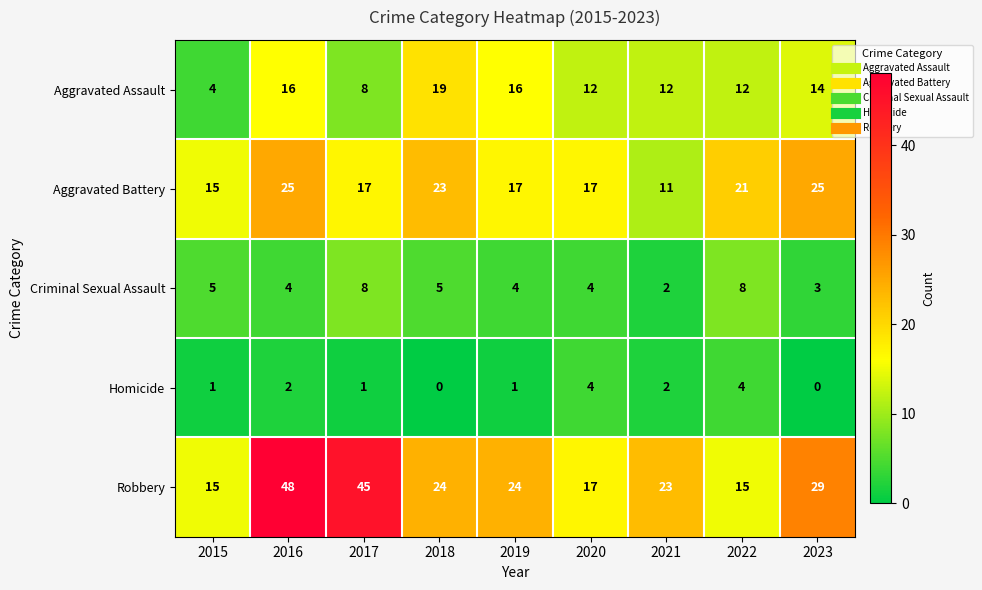

Rank the series by their maximum value, from lowest to highest.

Homicide, Criminal Sexual Assault, Aggravated Assault, Aggravated Battery, Robbery